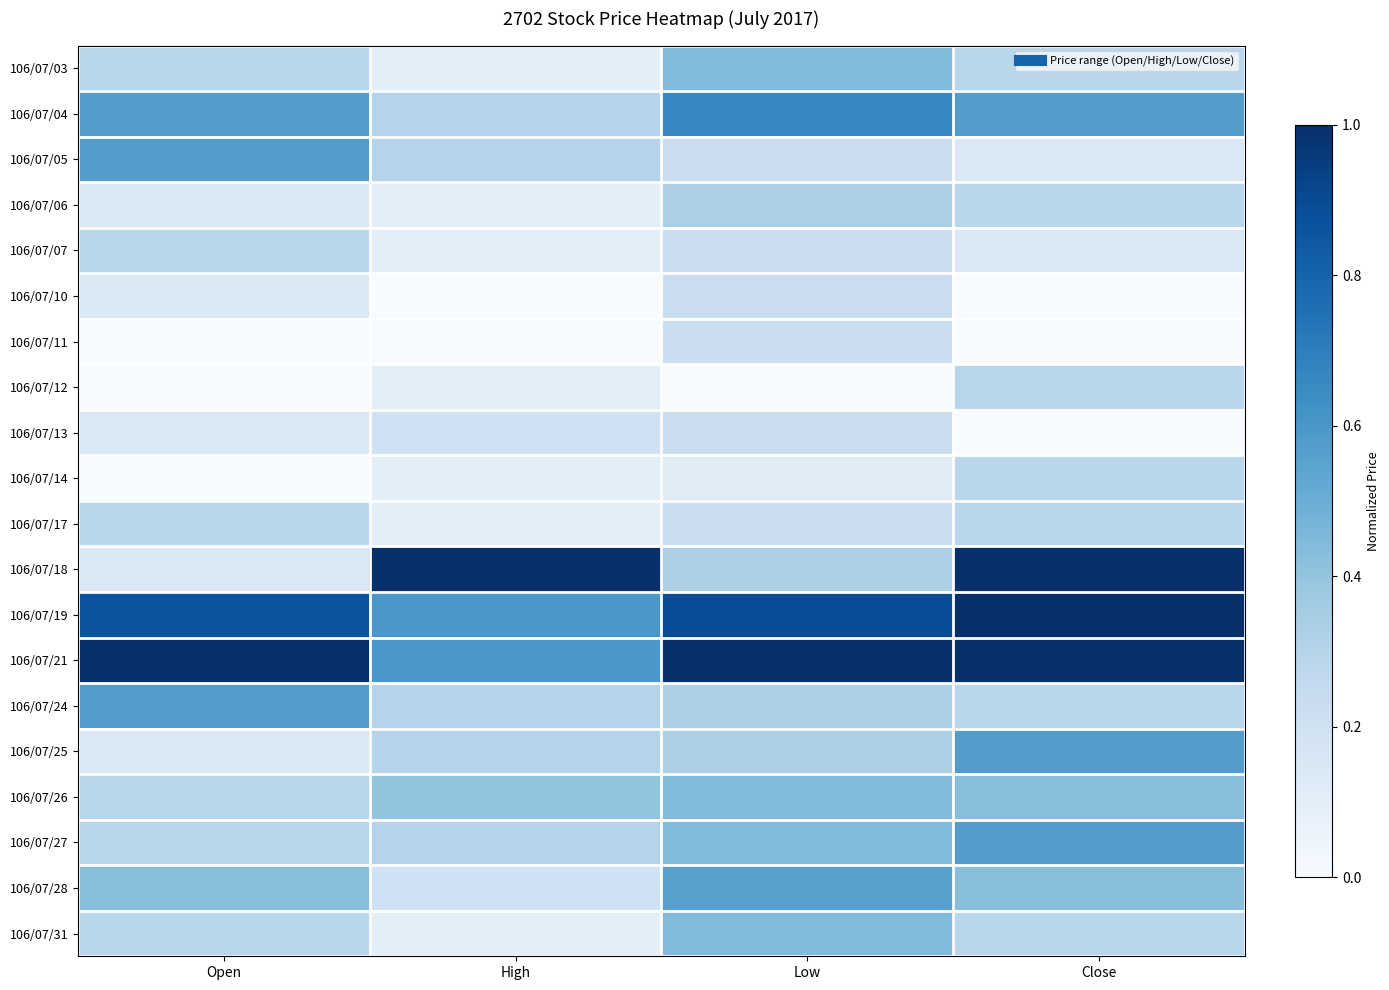

At Open, list the series in order from largest to smallest.

106/07/21, 106/07/19, 106/07/04, 106/07/05, 106/07/24, 106/07/28, 106/07/03, 106/07/07, 106/07/17, 106/07/26, 106/07/27, 106/07/31, 106/07/06, 106/07/10, 106/07/13, 106/07/18, 106/07/25, 106/07/11, 106/07/12, 106/07/14